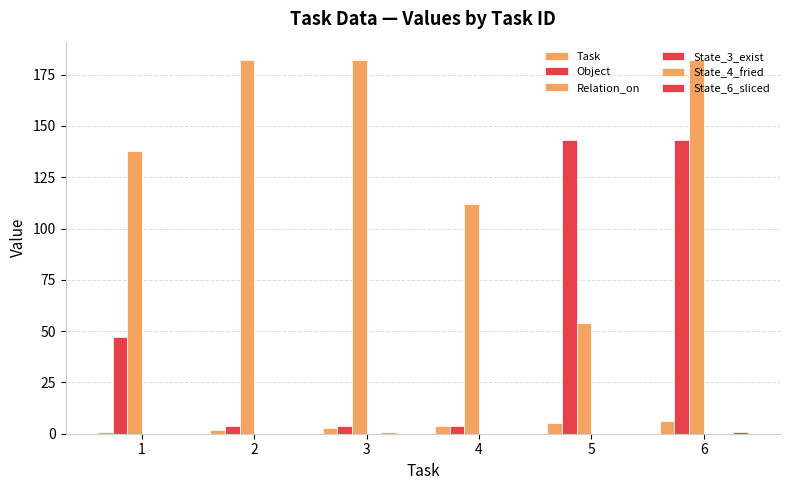

How many series are shown in this chart?

5